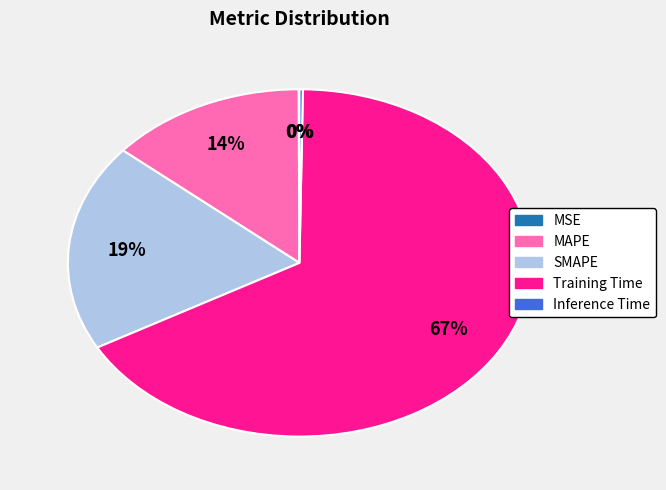

To the nearest percent, what is the difference between the largest and smallest slice percentages?

67%